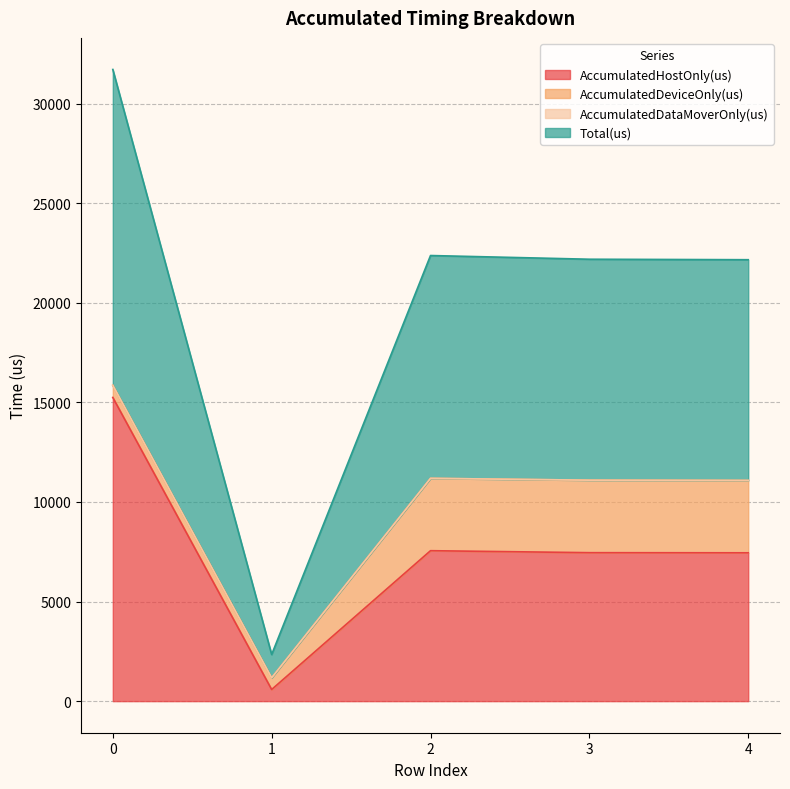

What is the highest value of the AccumulatedHostOnly(us) series?

15245.5